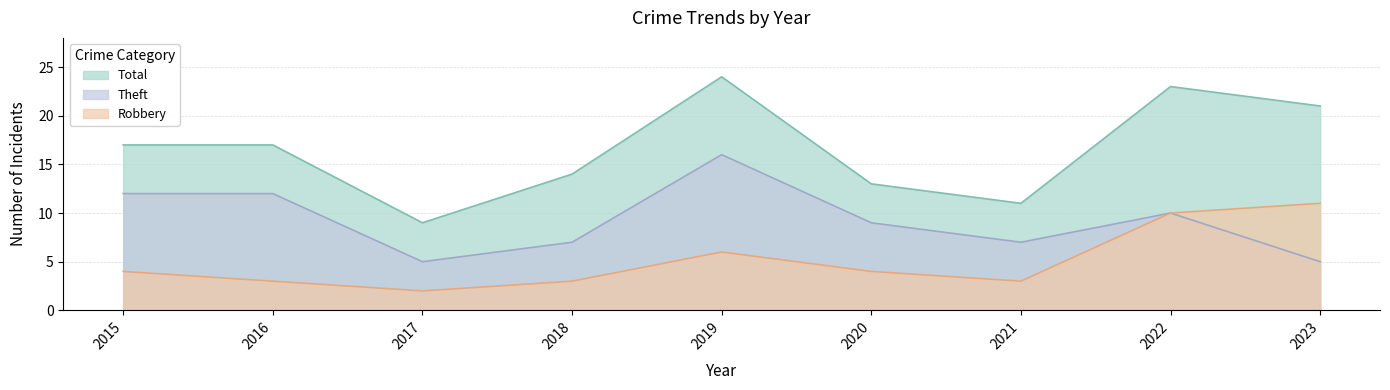

True or false: Theft and Robbery cross at least once.

False